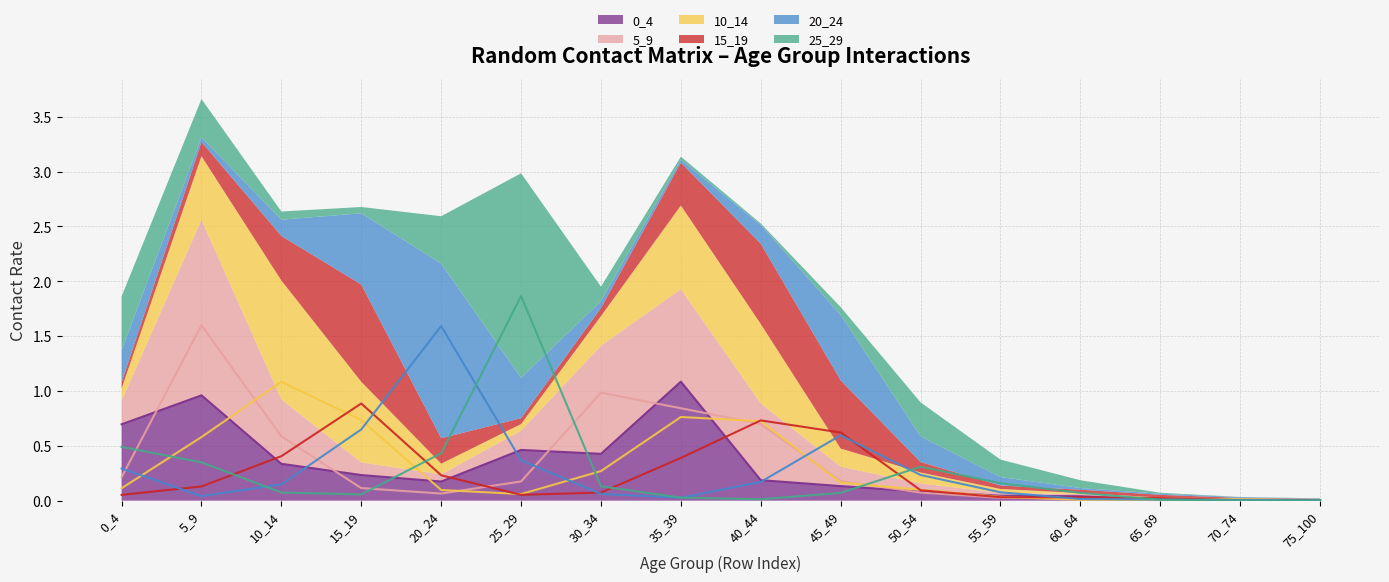

The value of 20_24 at 15_19 is 1.1. True or false?

False